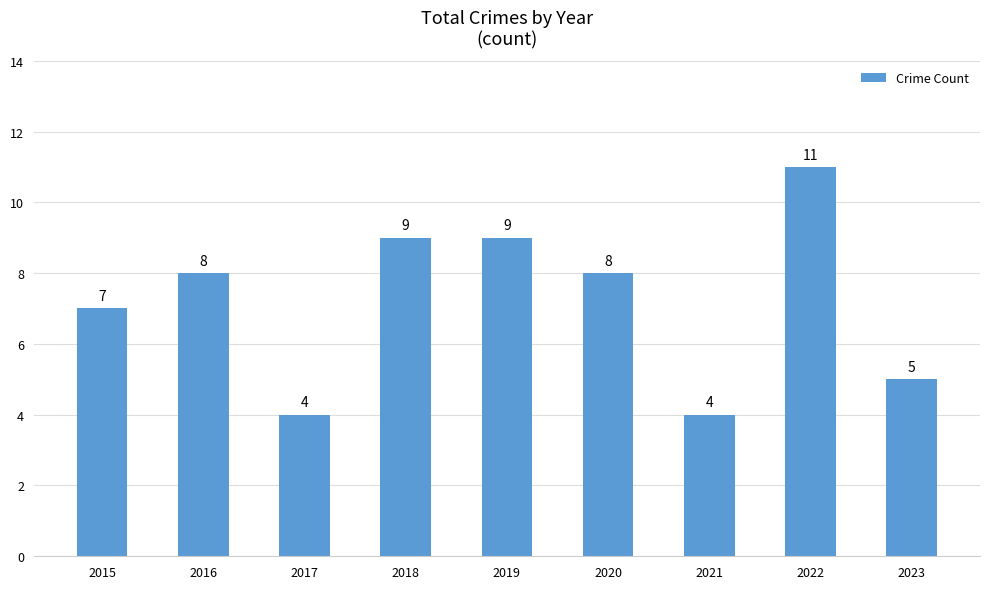

The value at 2016 is 8. True or false?

True